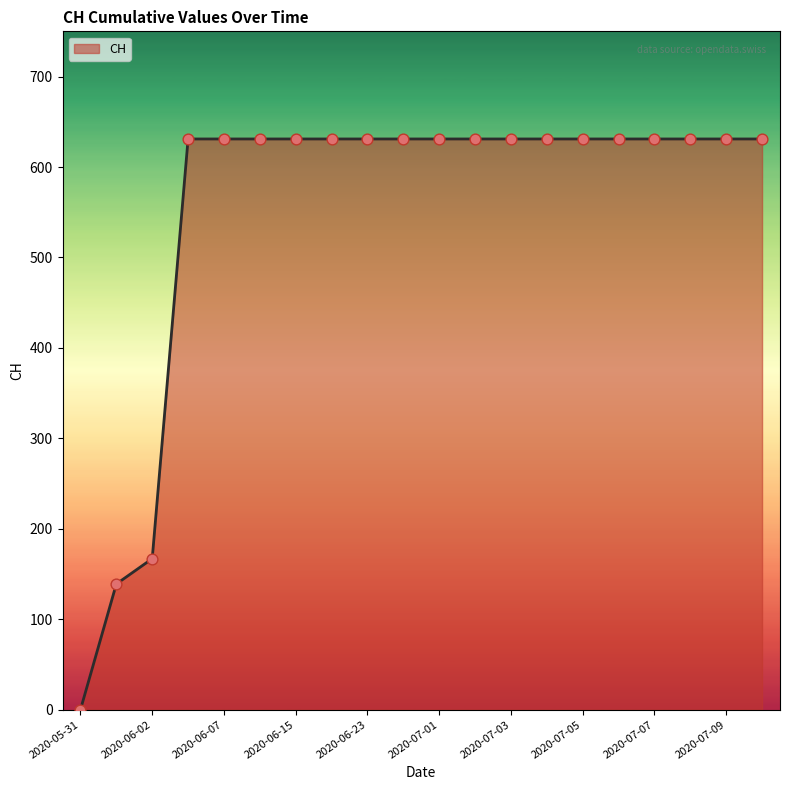

What is the greatest value displayed?

631